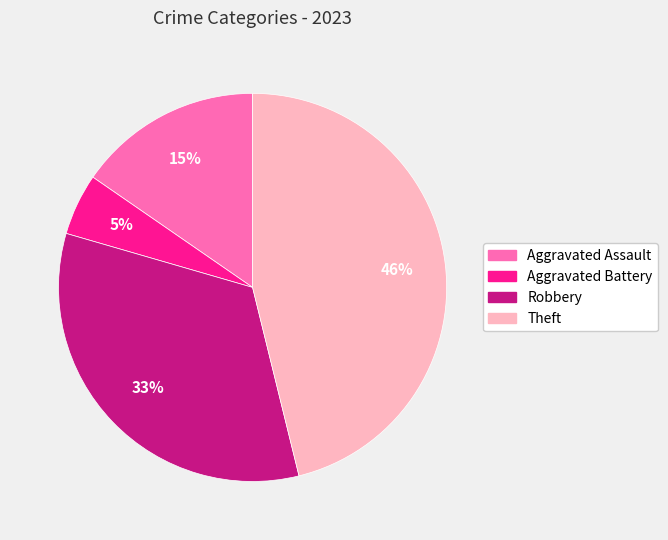

Which slice is the largest?

Theft